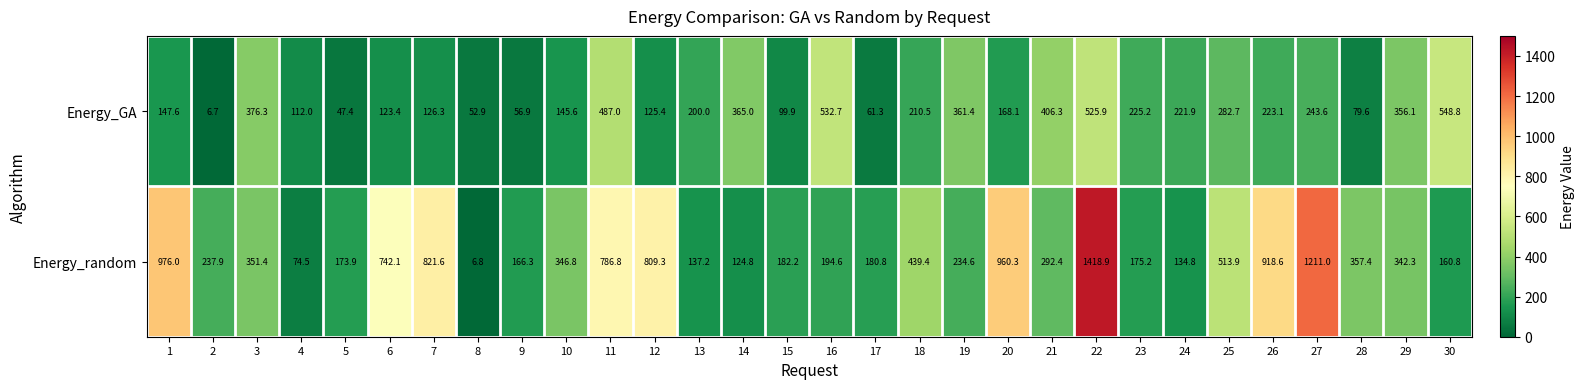

The Energy_GA series shows 121.5 at 13. True or false?

False